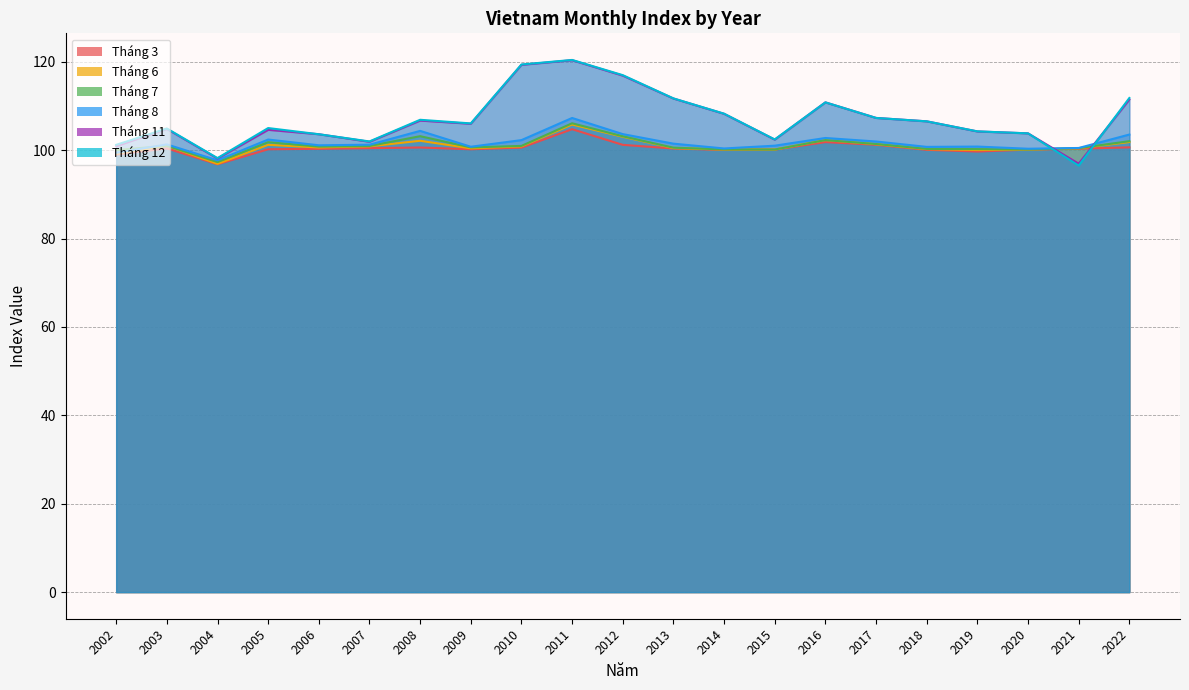

Which series has the largest range (max minus min)?

Tháng 12